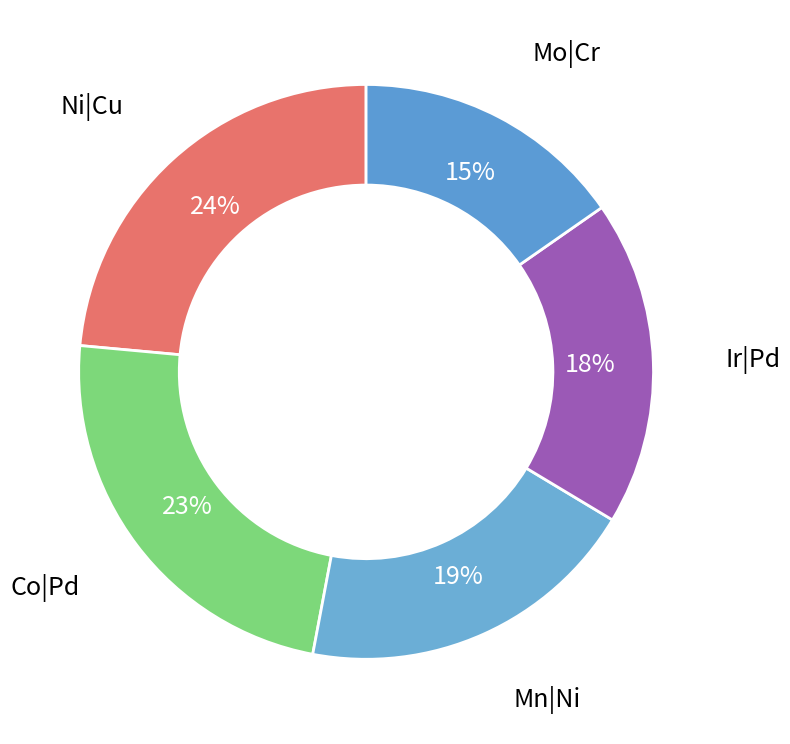

Is Mo|Cr the majority of the pie?

No